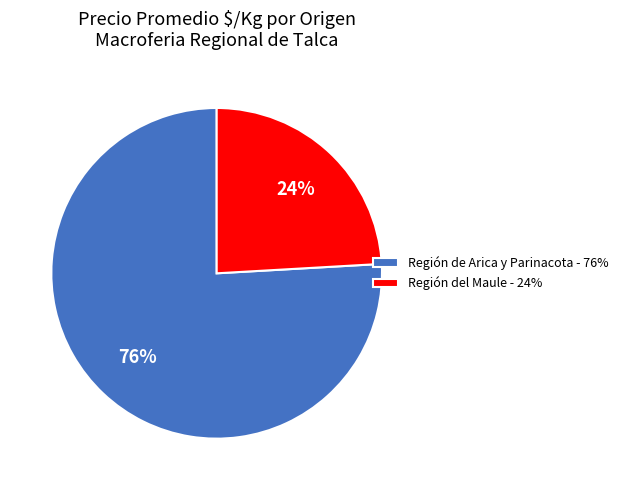

Which has a higher value, Región del Maule - 24% or Región de Arica y Parinacota - 76%?

Región de Arica y Parinacota - 76%